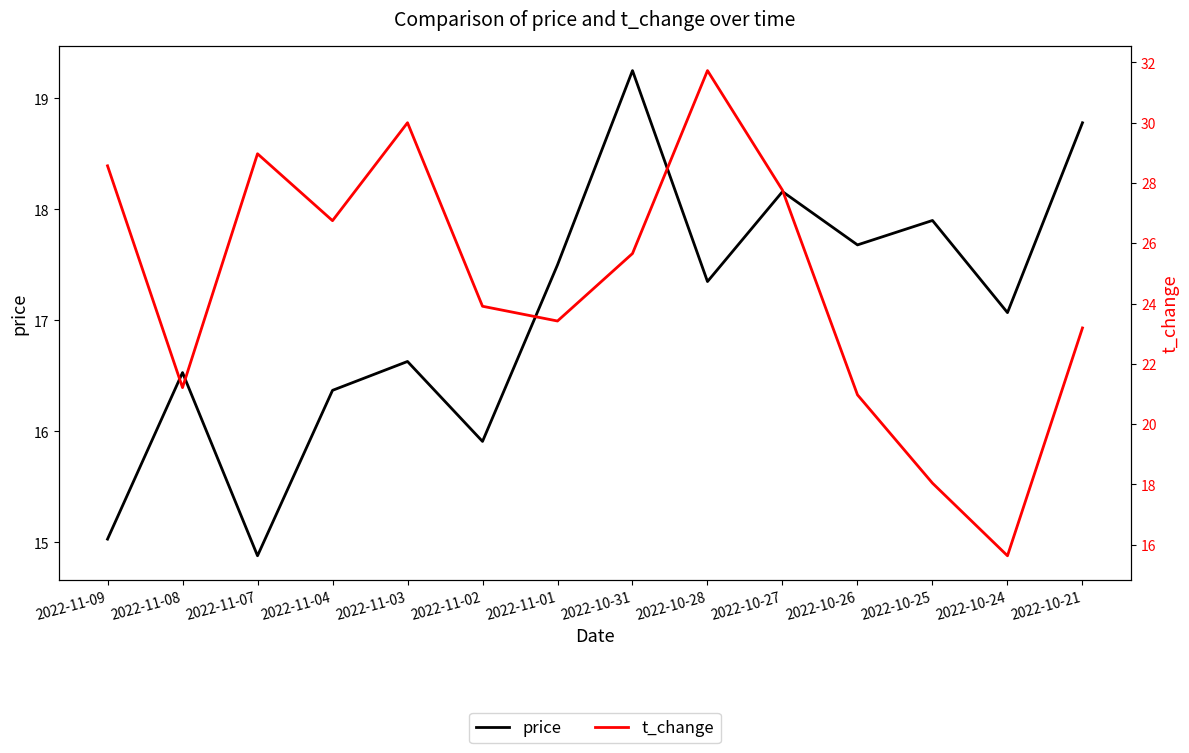

How many interior local valleys does the price series have?

5